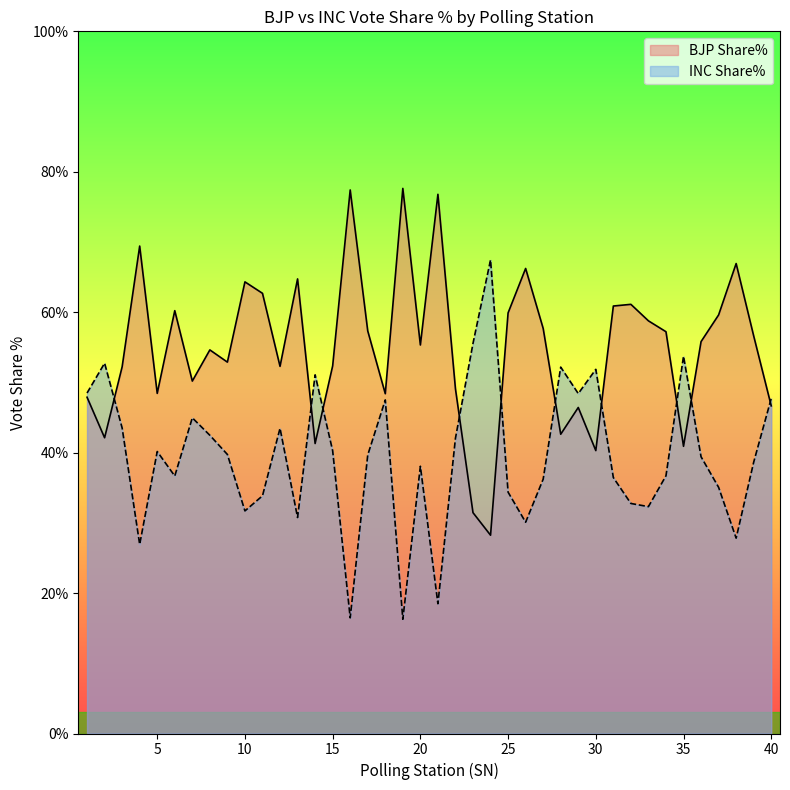

What is the difference between the INC Share% values at 8 and 26?

12.4